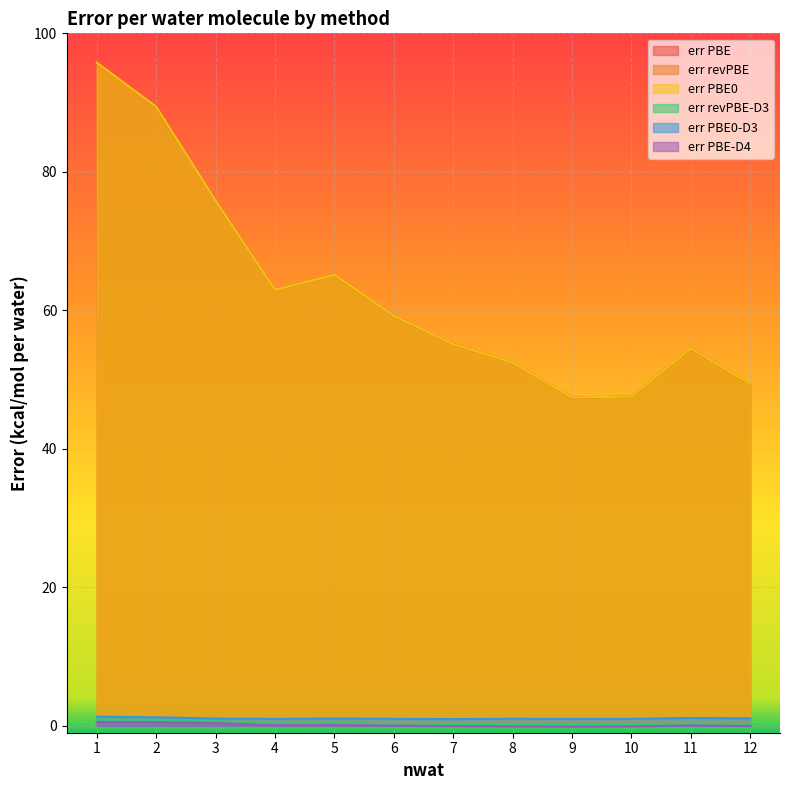

At how many categories does at least one series exceed 18?

12